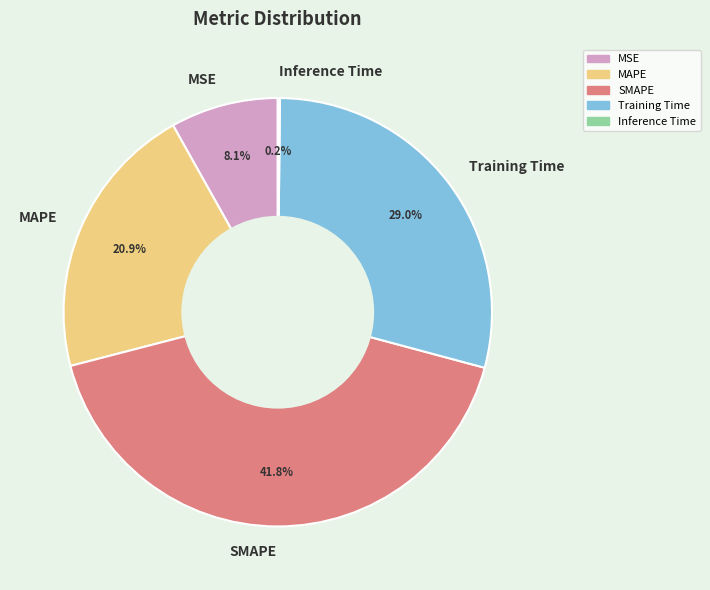

The MAPE slice represents 26% of the pie. True or false?

False